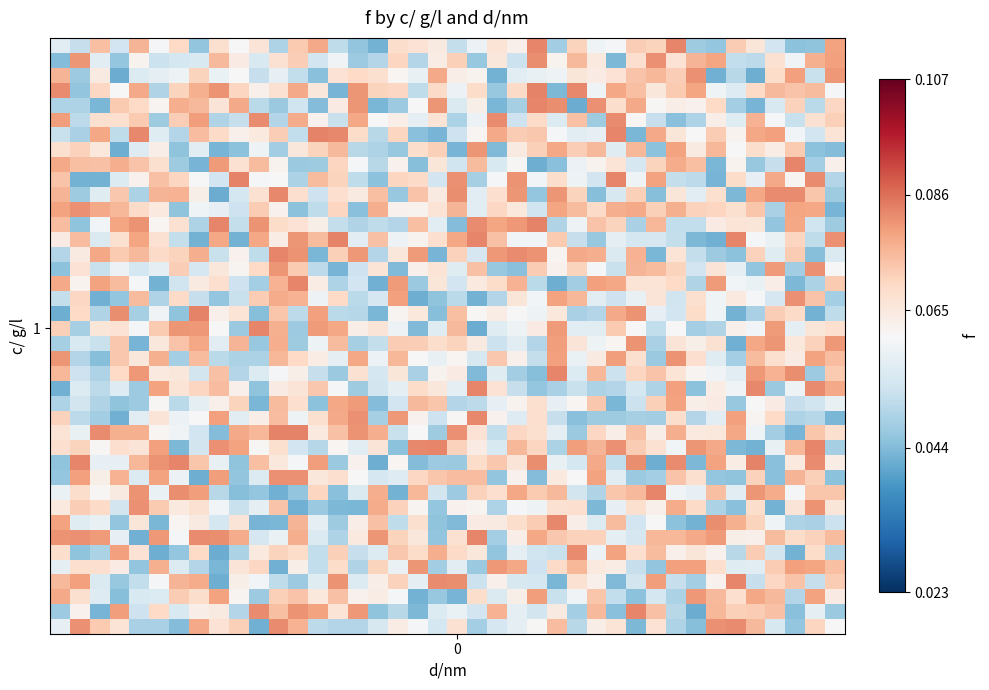

At which category is the sum across all series the highest?

11